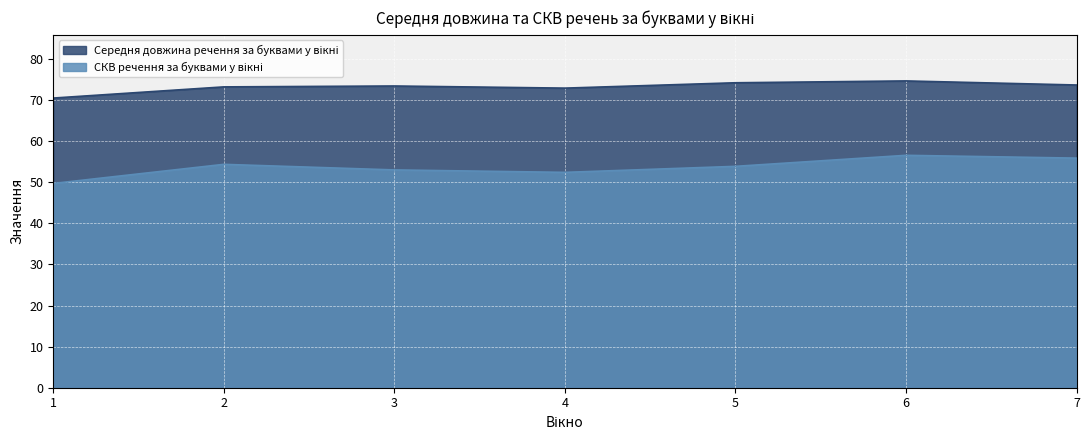

True or false: Середня довжина речення за буквами у вікні and СКВ речення за буквами у вікні cross at least once.

False